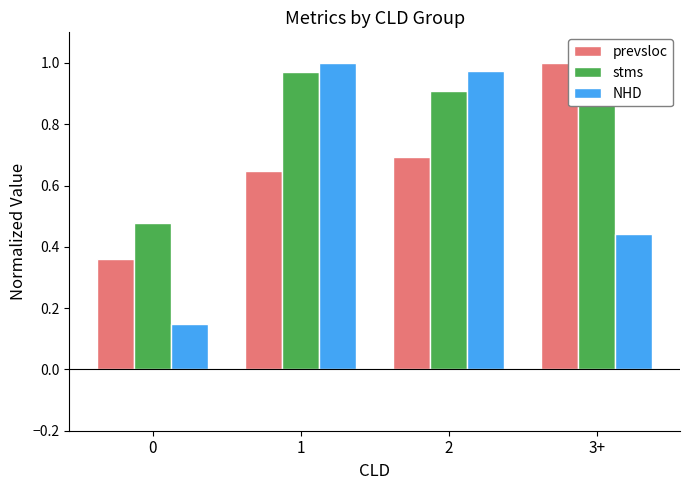

How many prevsloc values are between 0 and 1?

4